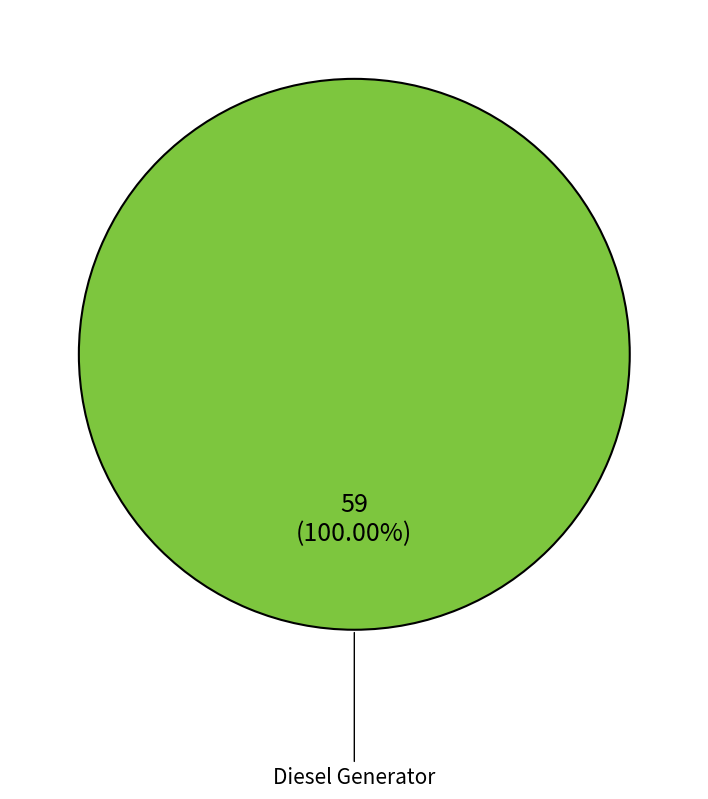

Count the number of slices in the pie.

1